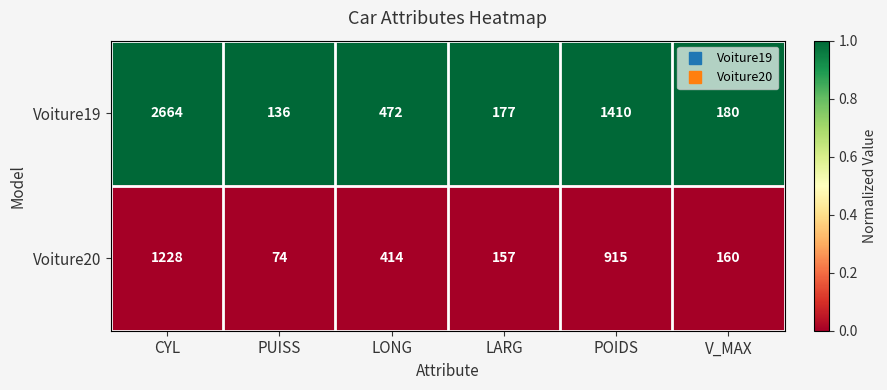

What value does the Voiture20 series have at POIDS?

915